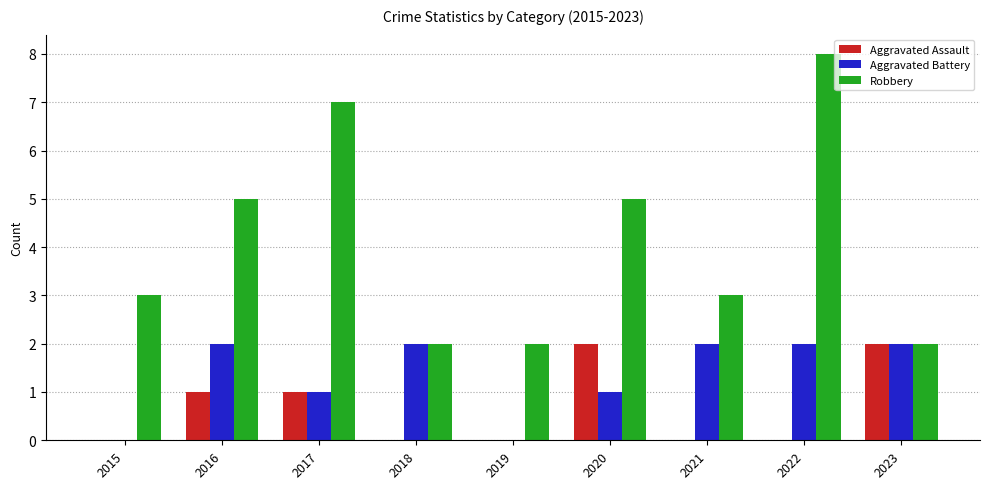

Count the number of categories in the chart.

9